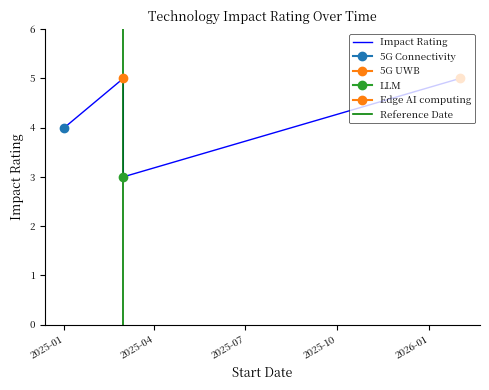

Which category has the highest value across all series?

2025-03-01